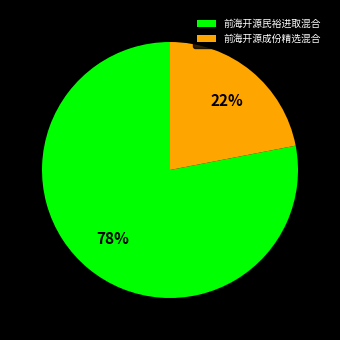

Combined, do 前海开源成份精选混合 and 前海开源民裕进取混合 account for over 50%?

Yes